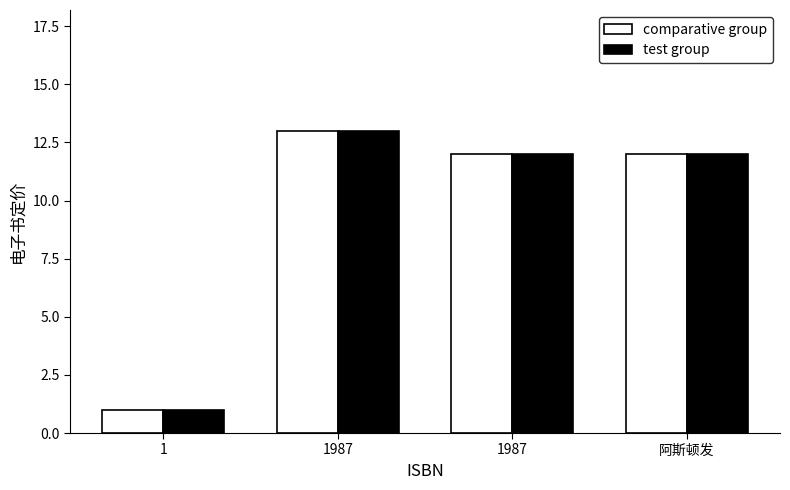

What is the value of the comparative group bar at the 4th from the left?

12